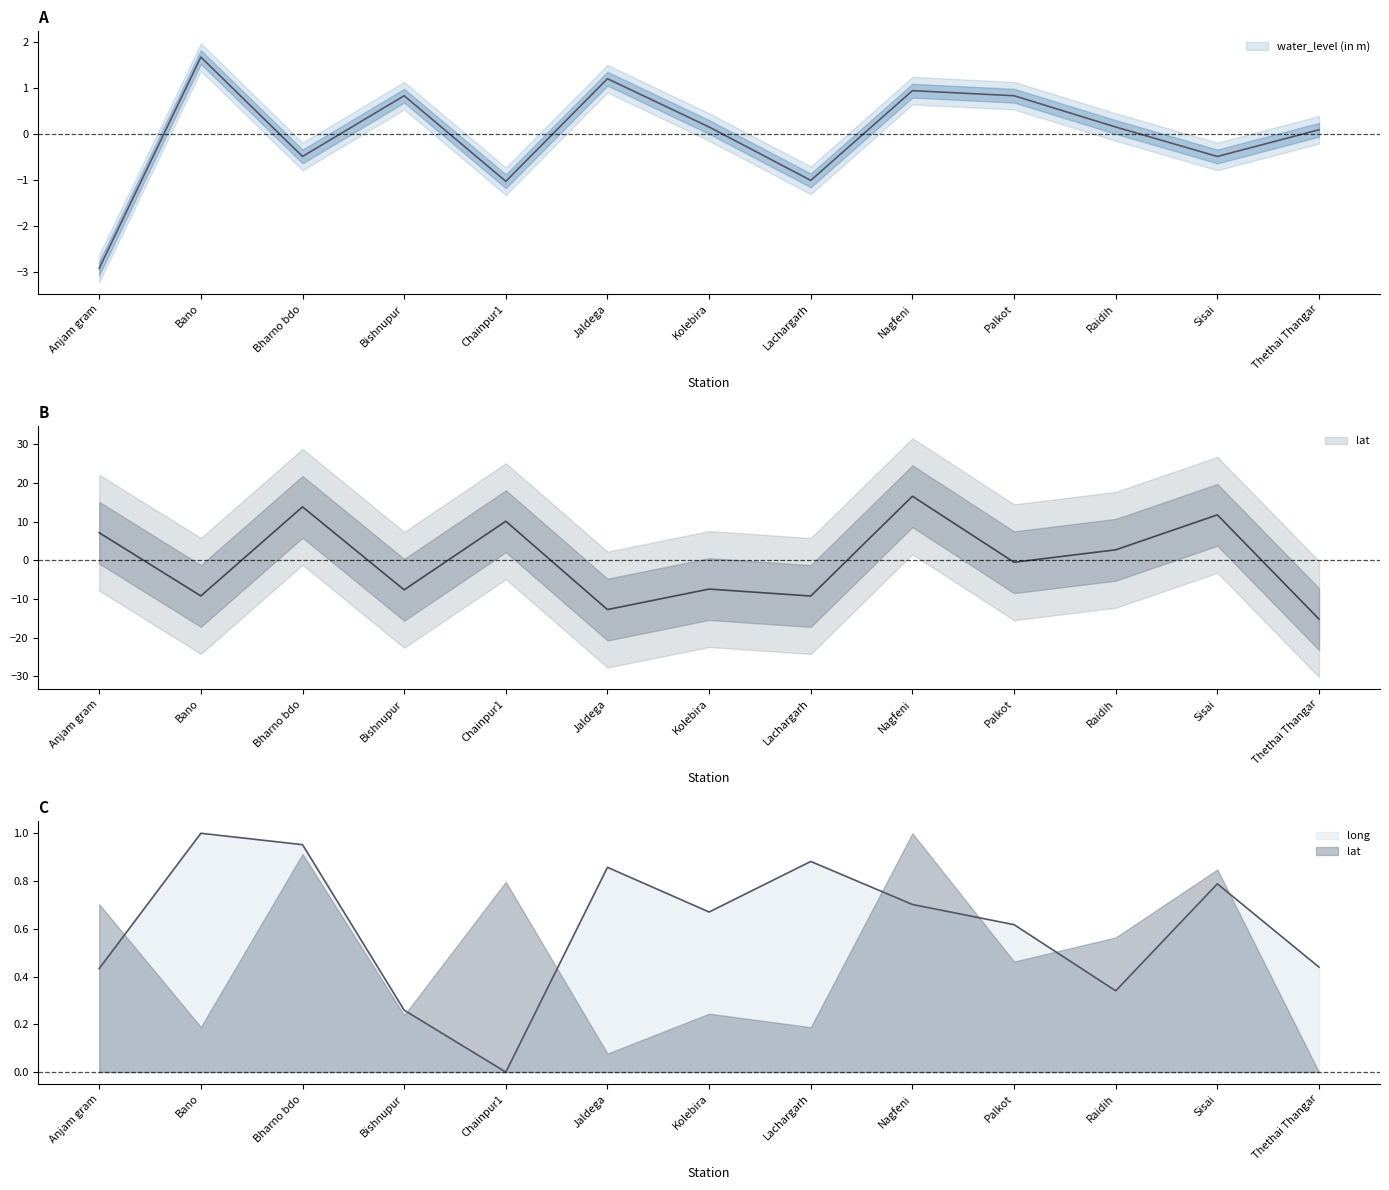

How many categories are shown in the chart?

13